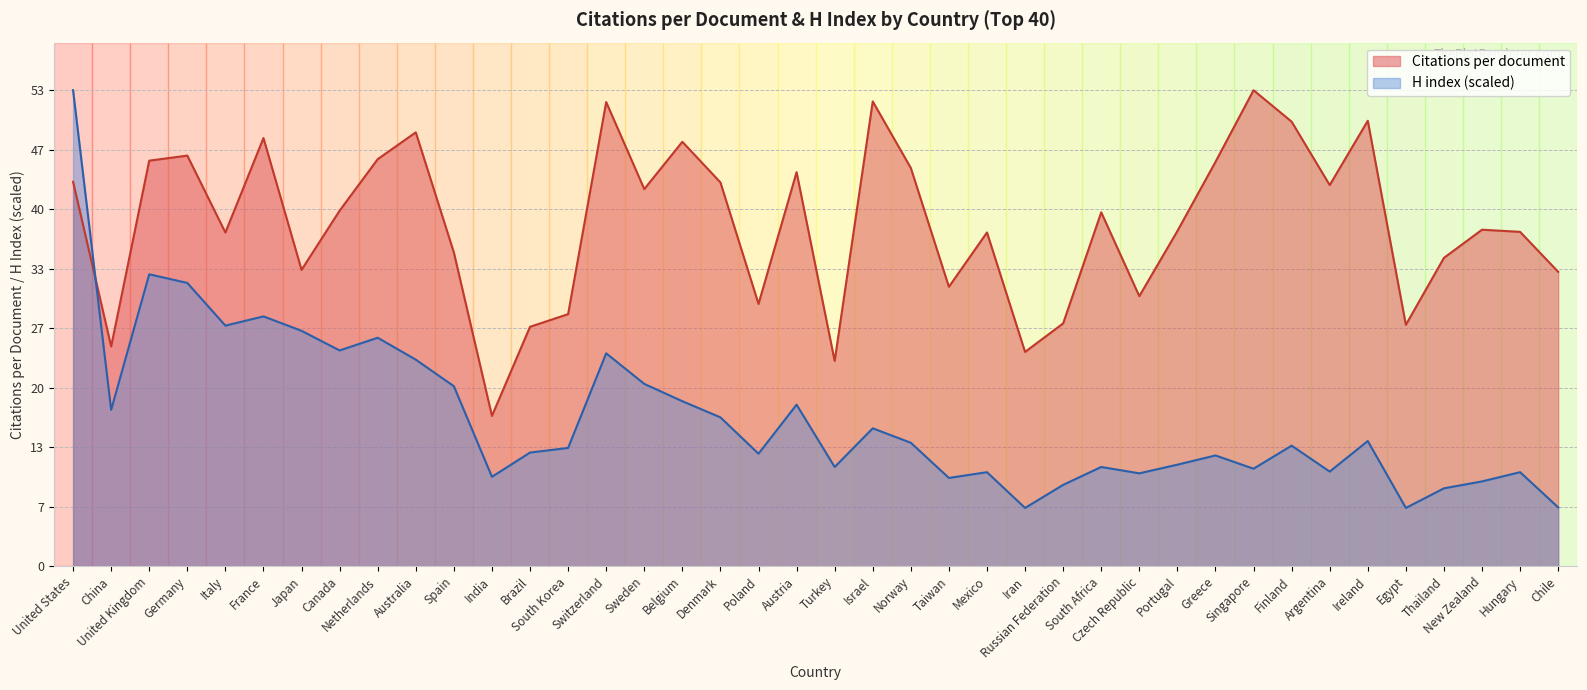

What is the sum of the Citations per document values at Switzerland and Netherlands?

97.8